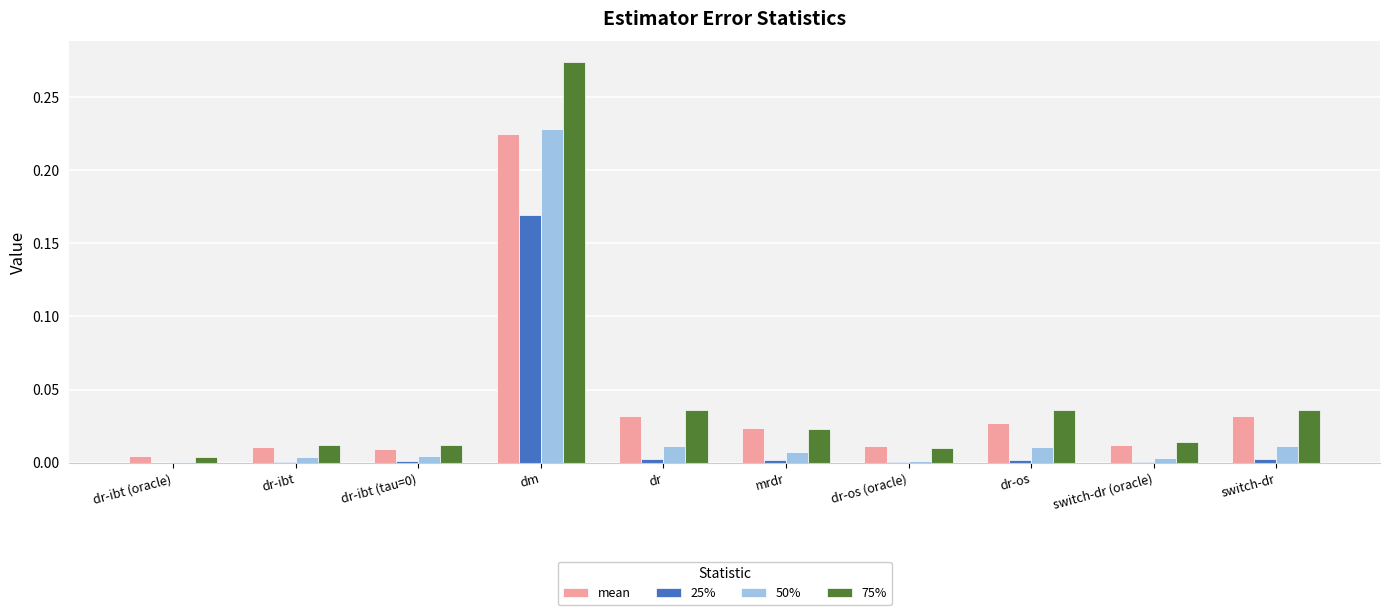

At which category is the sum across all series the highest?

dm